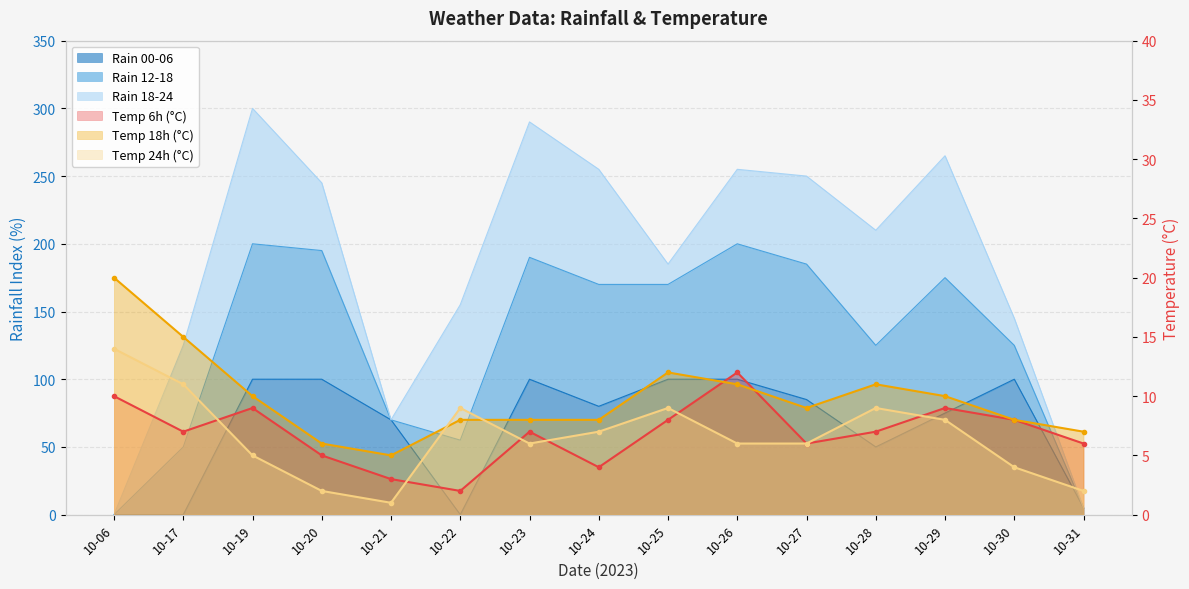

What is the maximum value for temp_24?

14